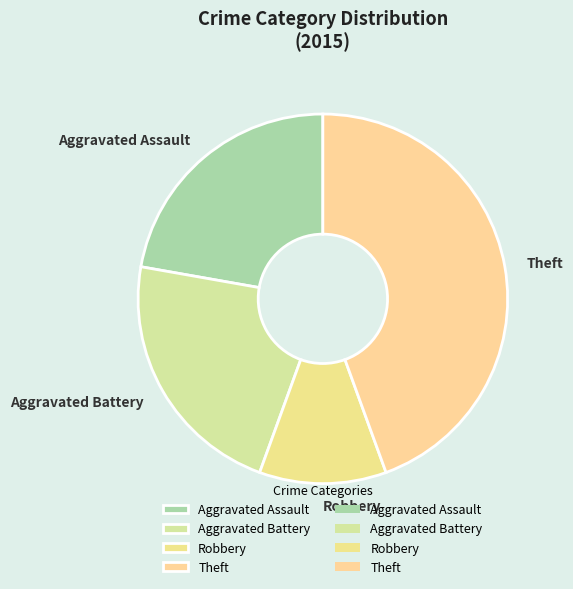

Between Robbery and Theft, which is larger?

Theft